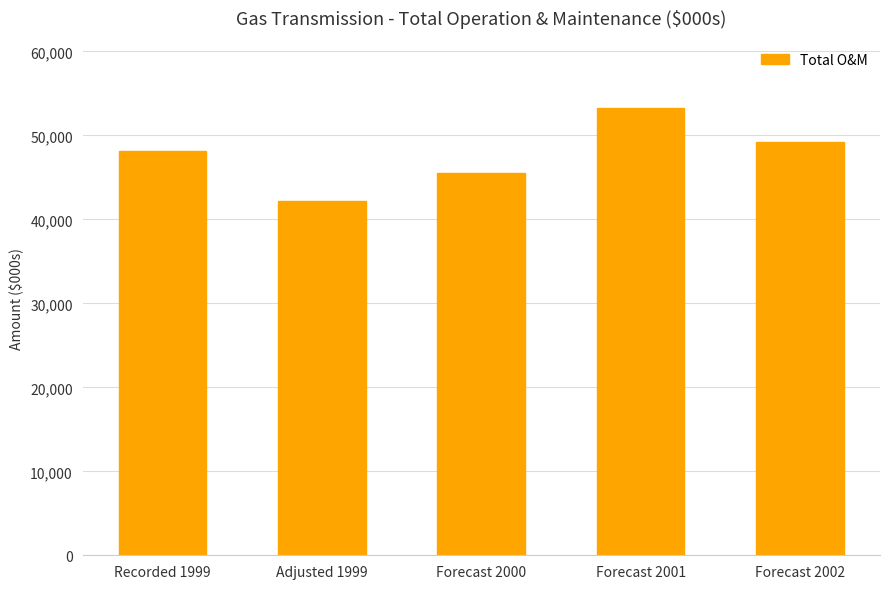

What value does the data have at Forecast 2000?

45534.4